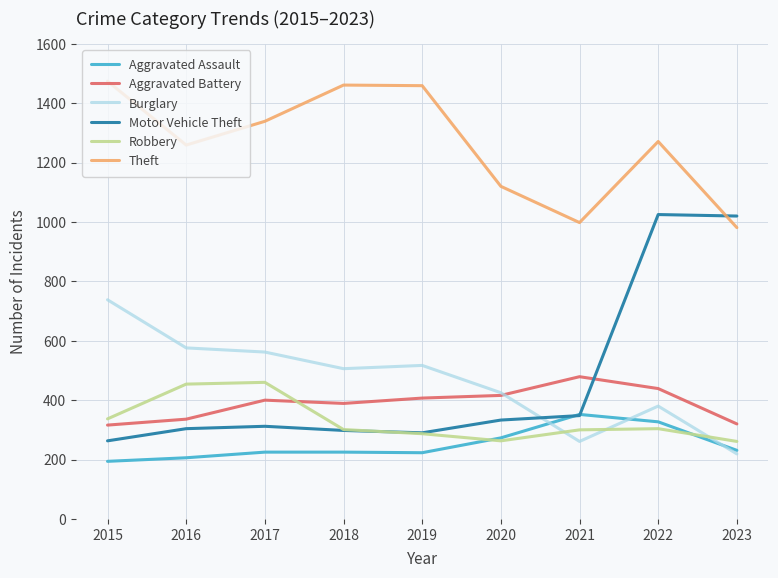

What is the difference between the highest and lowest values at 2022?

967